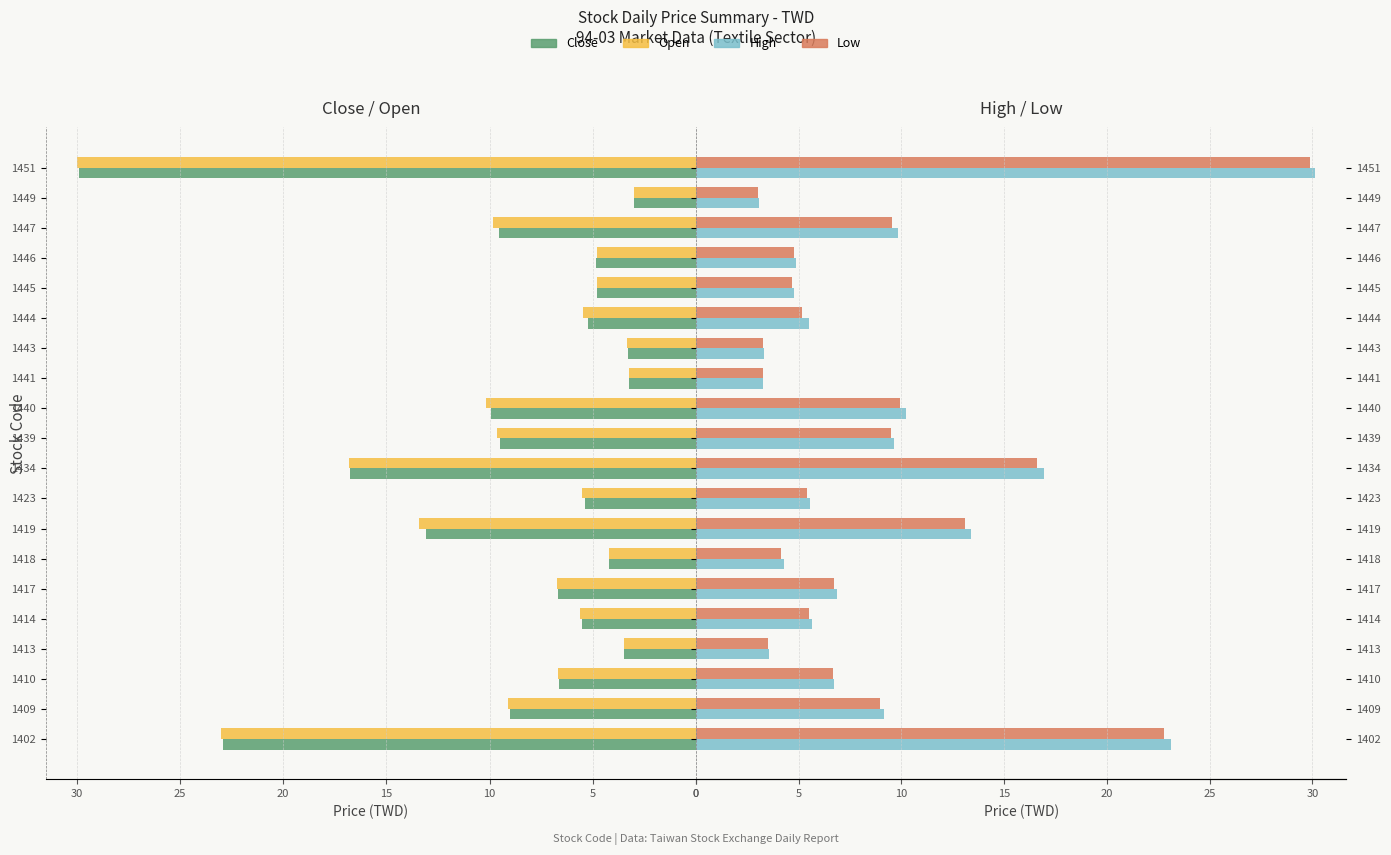

What is the average value of the Close series?

8.9